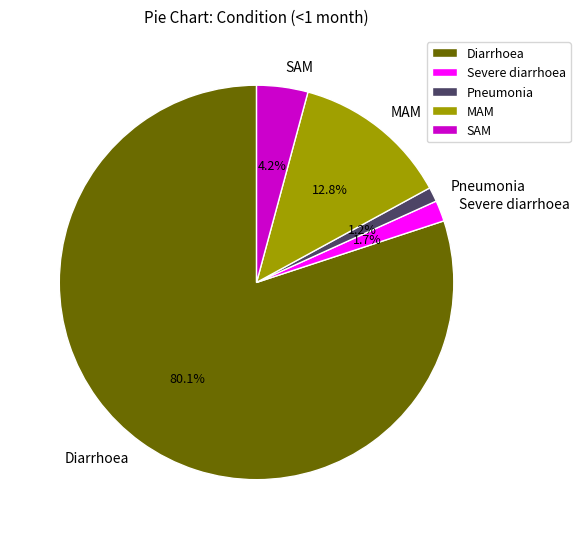

Do Pneumonia and SAM together represent more than half of the pie?

No